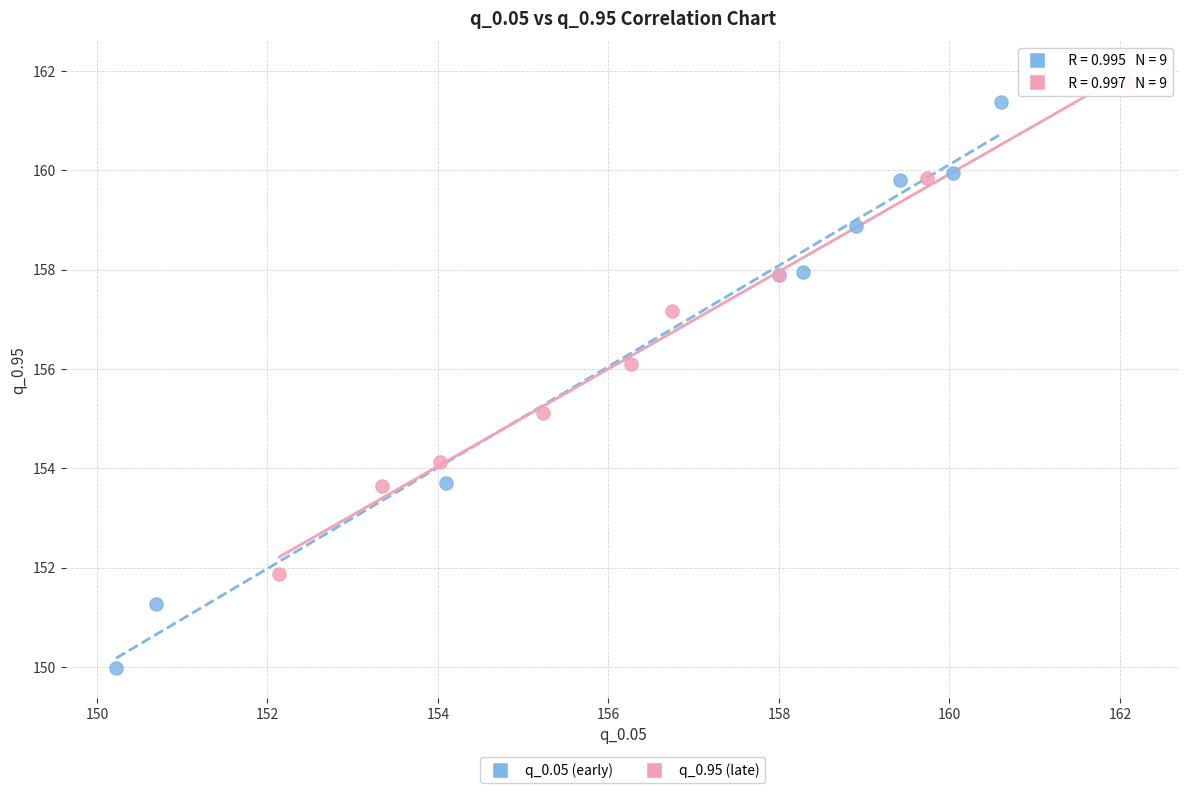

Which series contains the highest Y value?

q_0.95 (late)